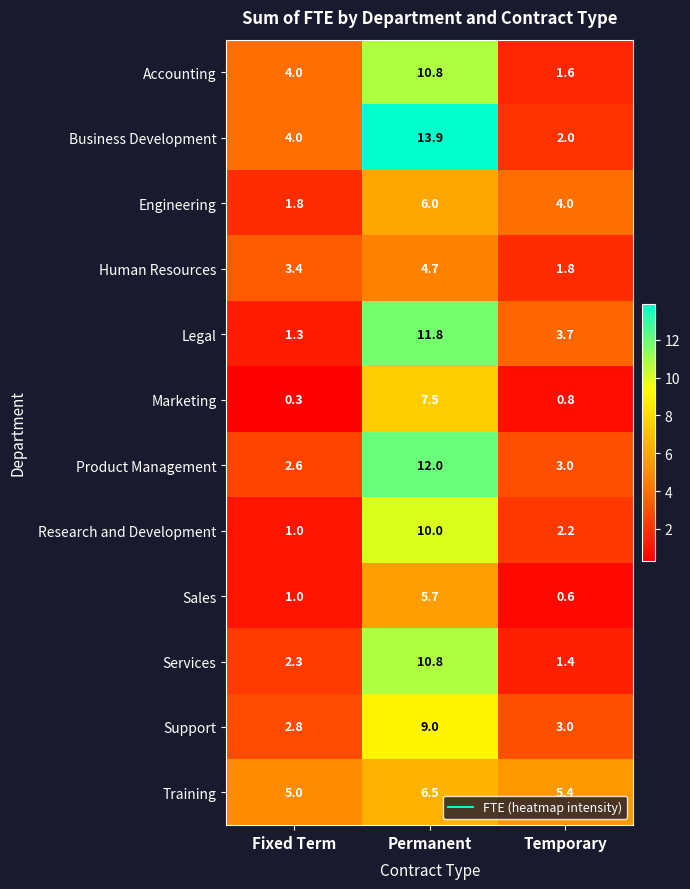

The value of Training at Fixed Term is 6.8. True or false?

False